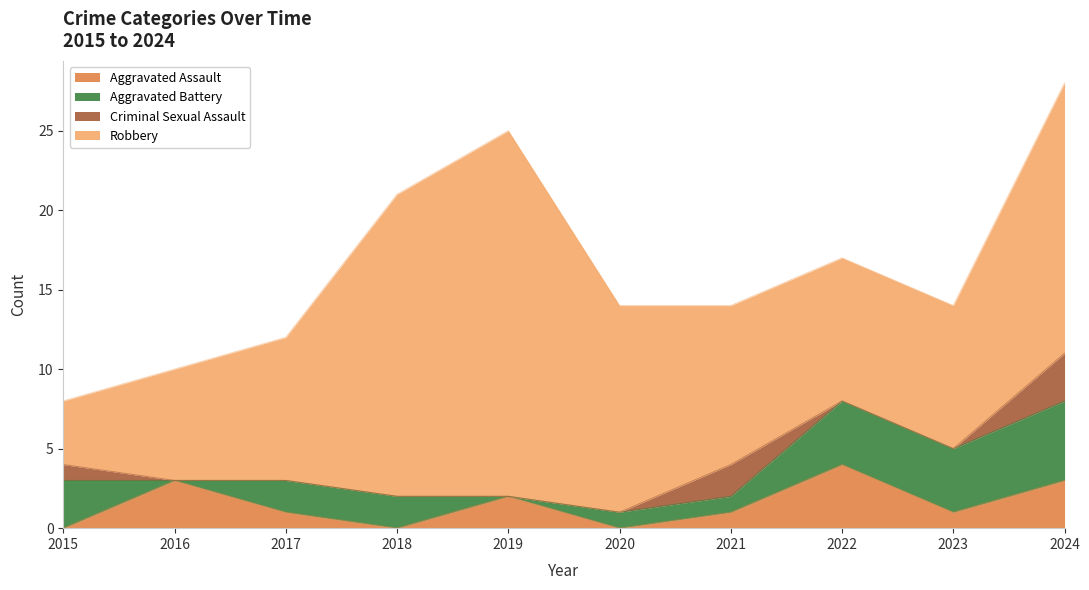

Between which two adjacent categories do Criminal Sexual Assault and Aggravated Battery first intersect?

2020 and 2021